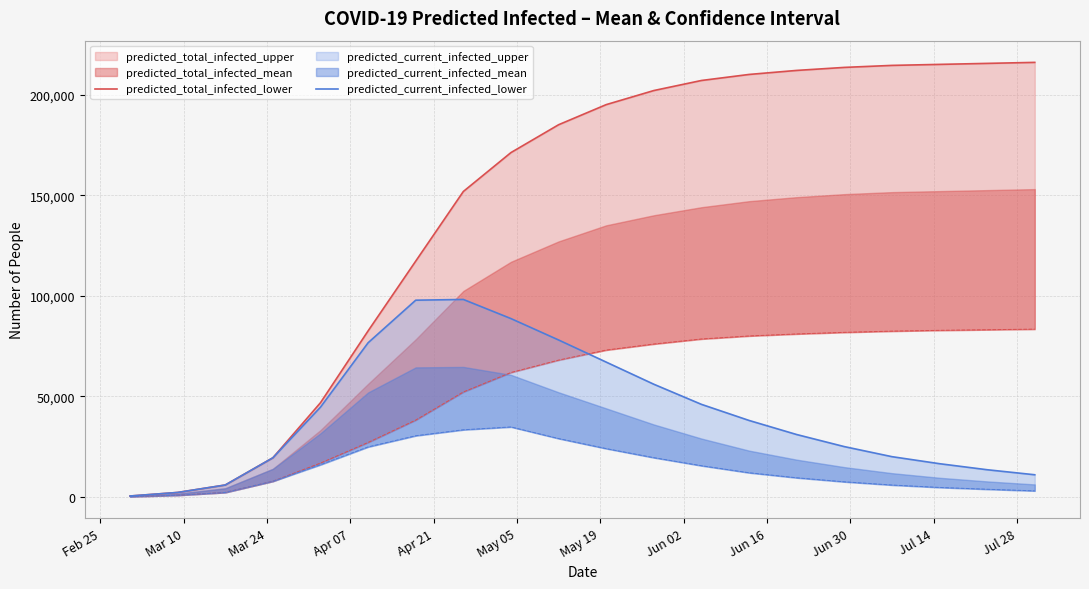

What is the minimum value for predicted_current_infected_lower?

441